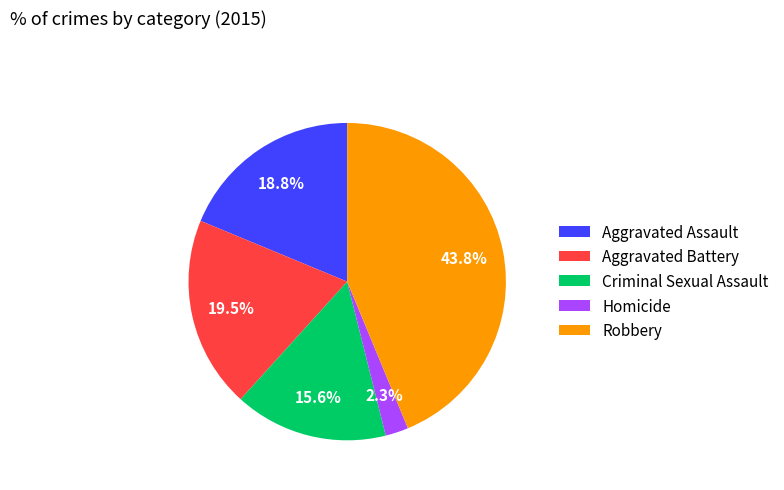

Is the sum of Homicide and Criminal Sexual Assault greater than half?

No